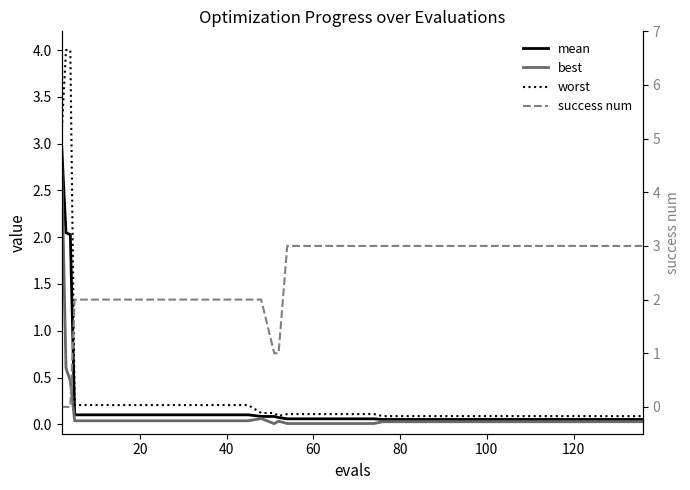

What is the difference between the maximum and minimum values in the mean series?

2.9